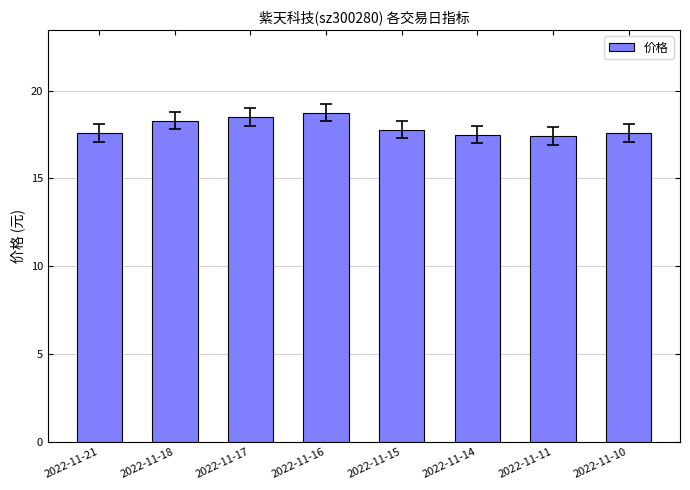

What is the difference between the values at 2022-11-21 and 2022-11-17?

0.9